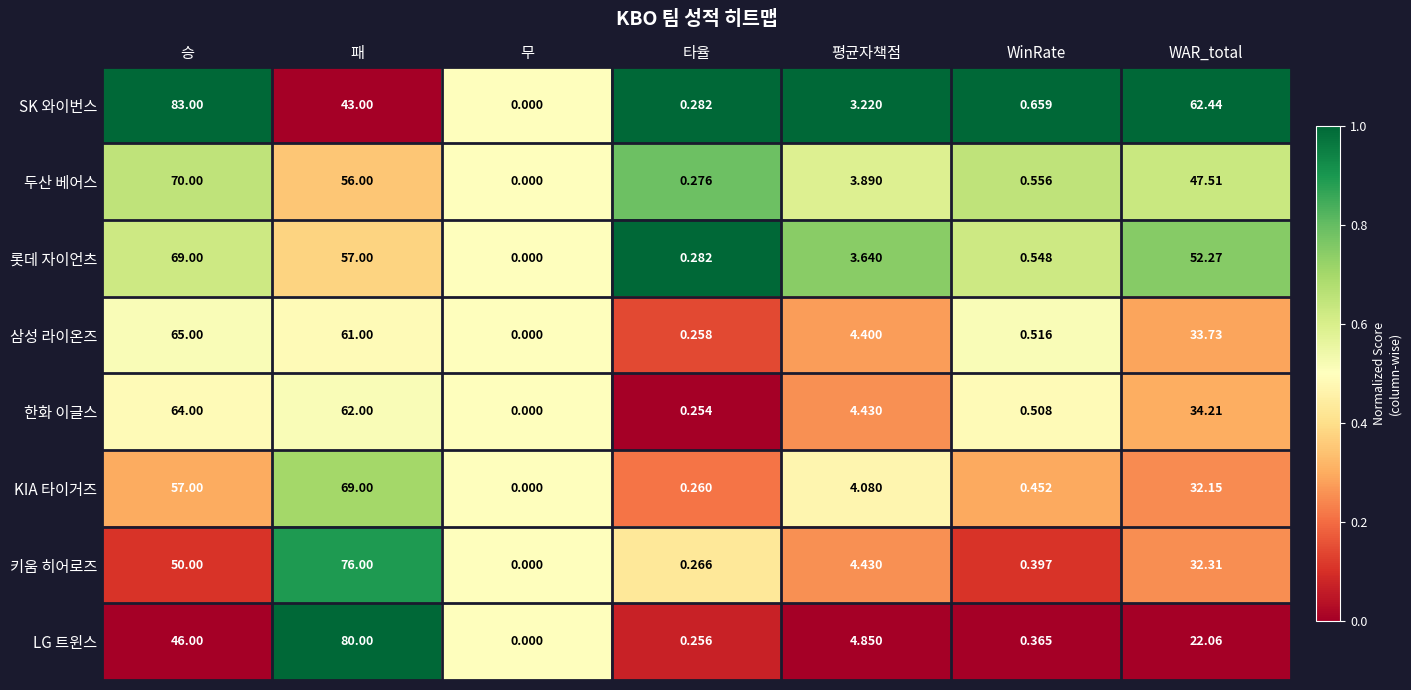

At which label is 한화 이글스 closest to 32?

WAR_total